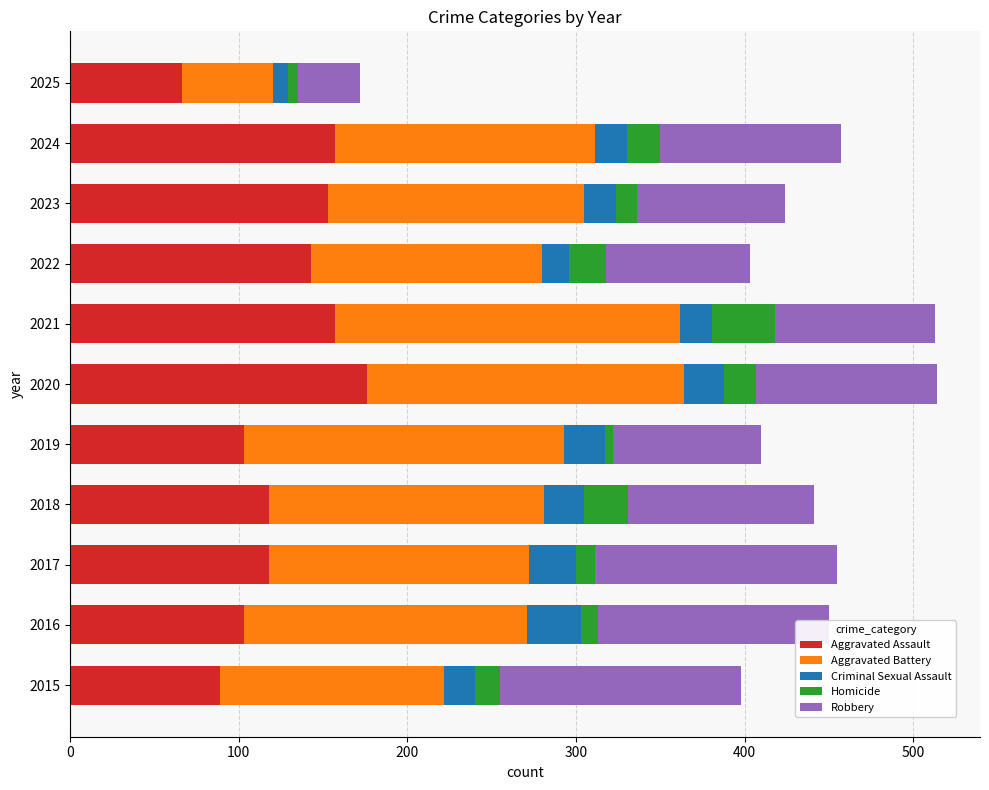

What is the total value across all series at 2015?

398